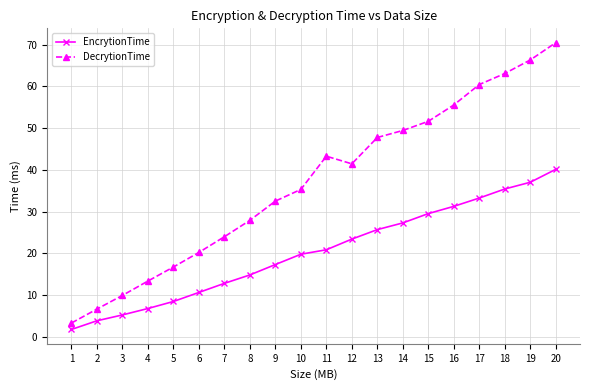

Which series has the widest spread of values?

DecrytionTime